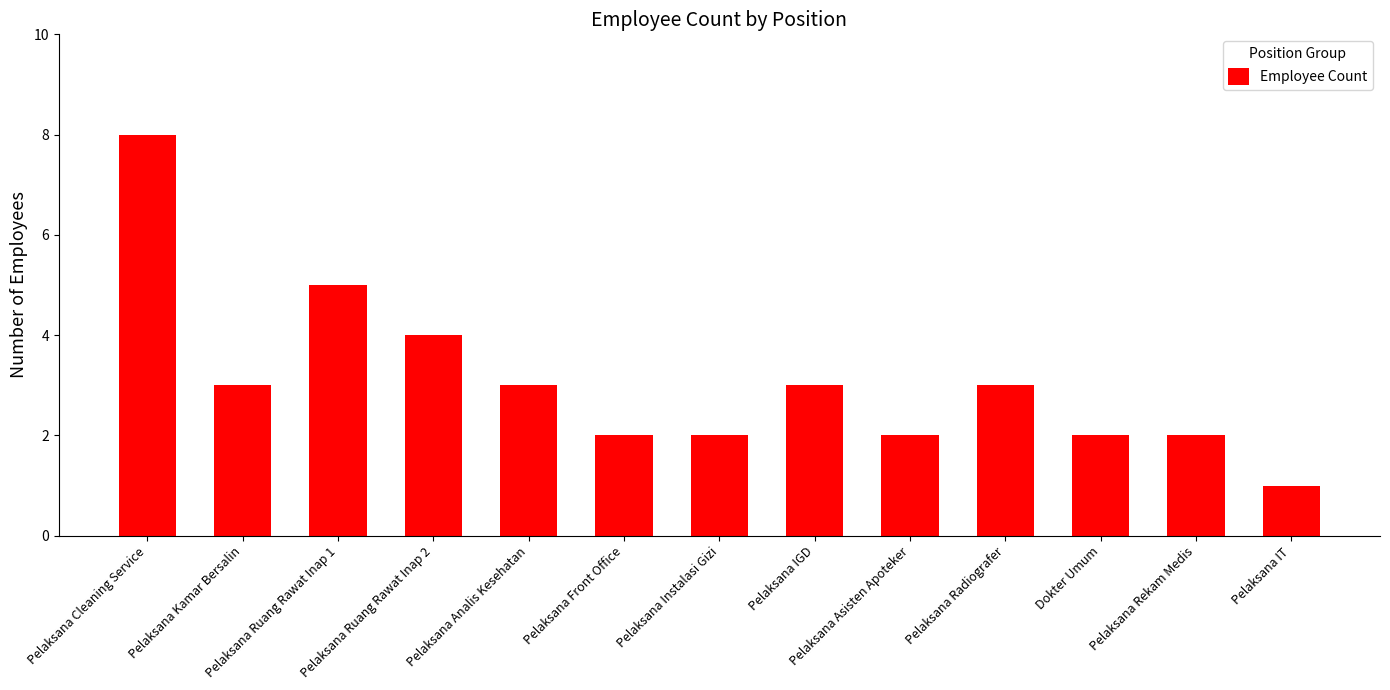

How many data points are less than 3?

6